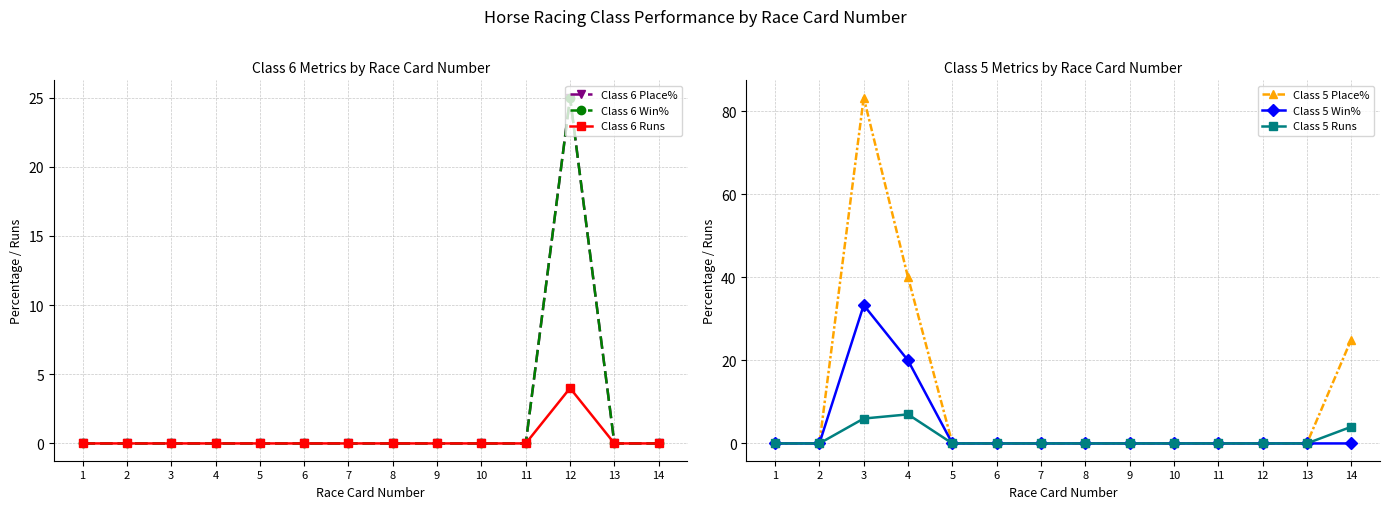

How many distinct data groups are displayed?

6